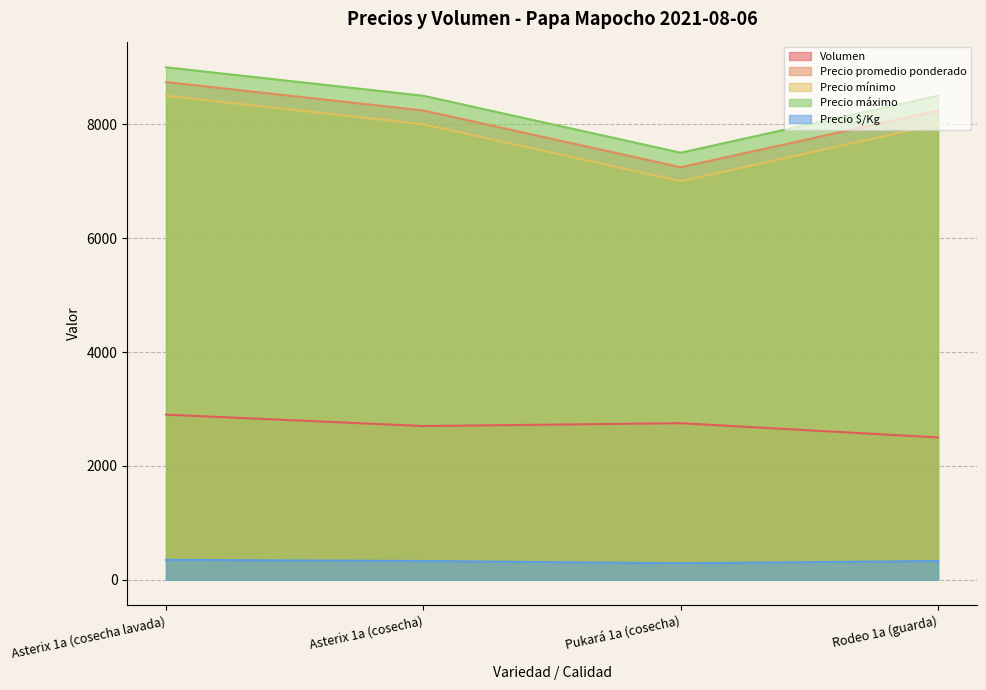

True or false: Precio mínimo has more than 2 interior local peaks.

False